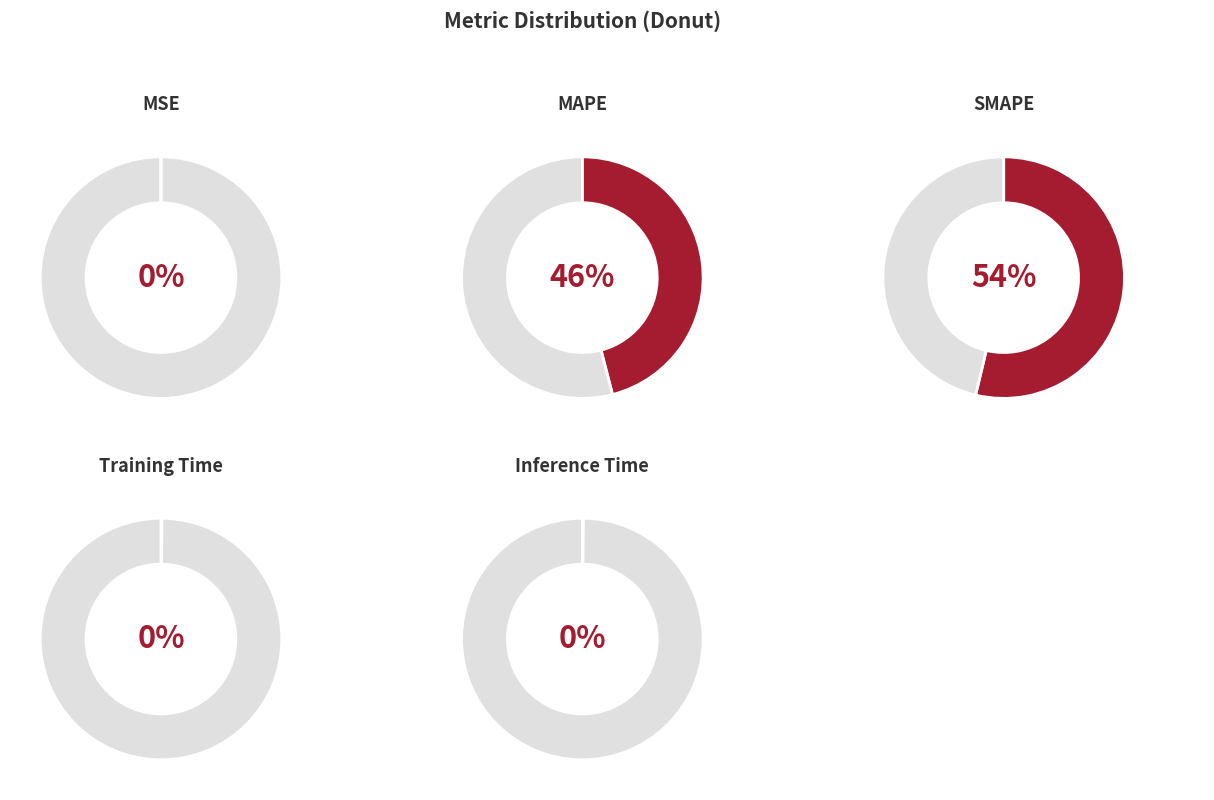

What percentage is the SMAPE slice, to the nearest percent?

54%